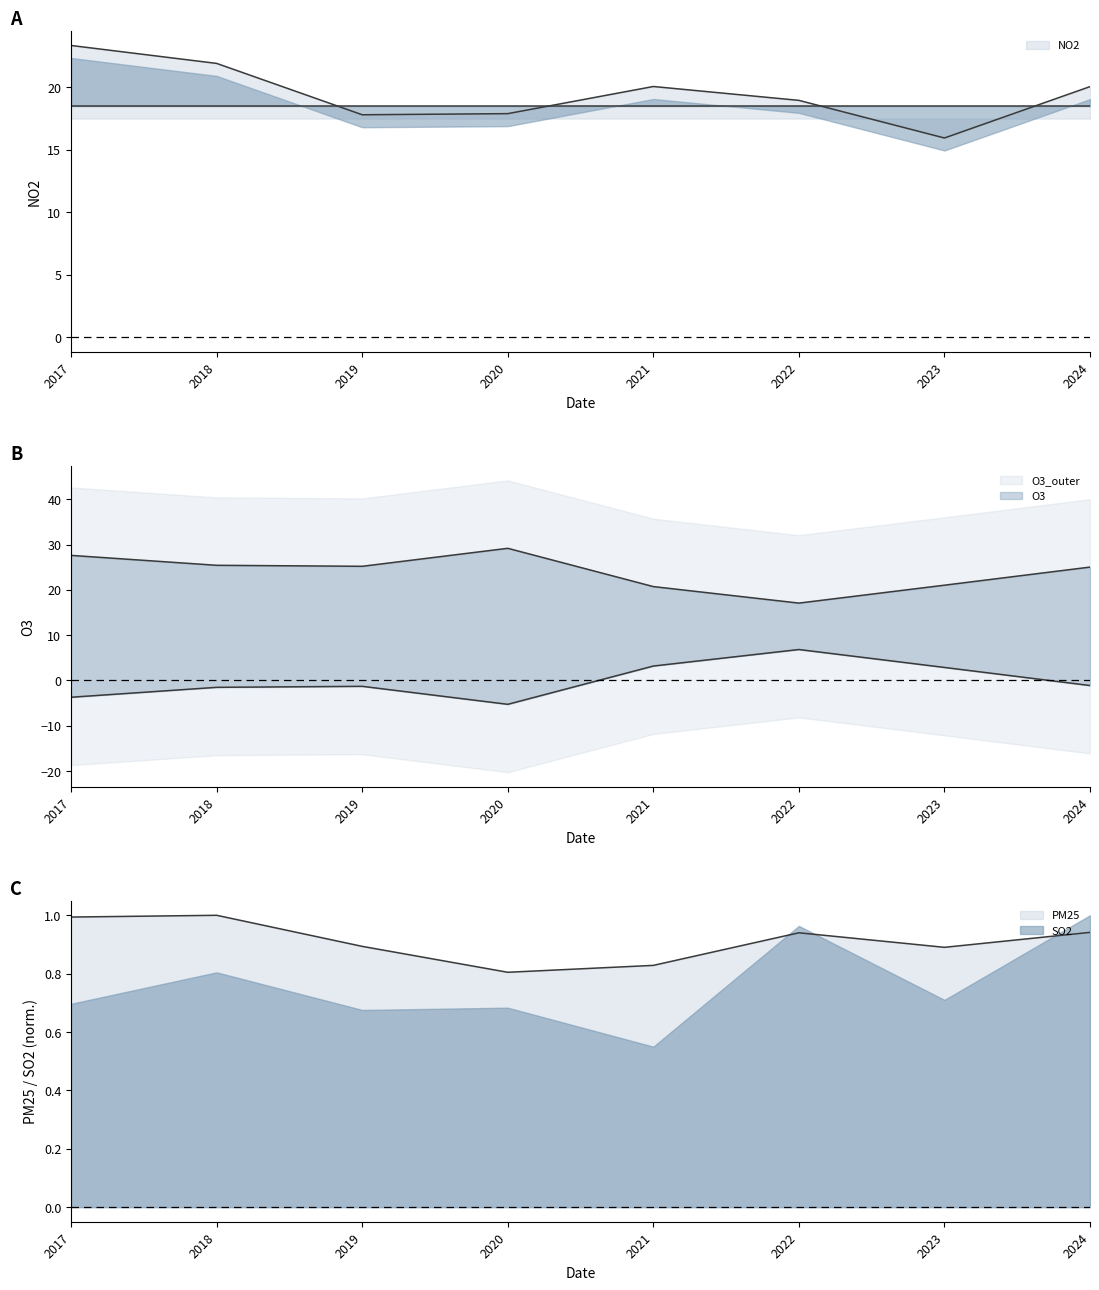

Which series has the largest total across all categories?

O3